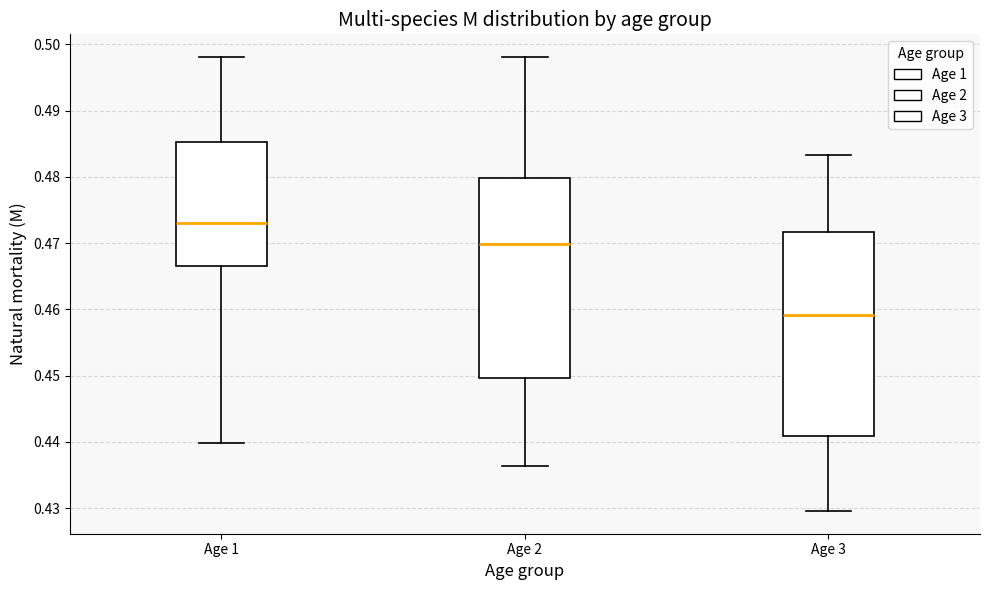

Which box has the lowest median line?

Age 3